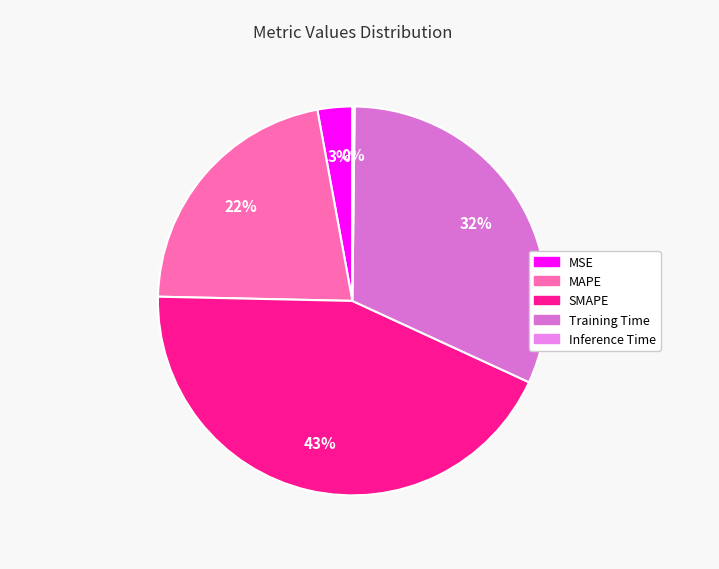

What is the largest slice in the pie chart?

SMAPE